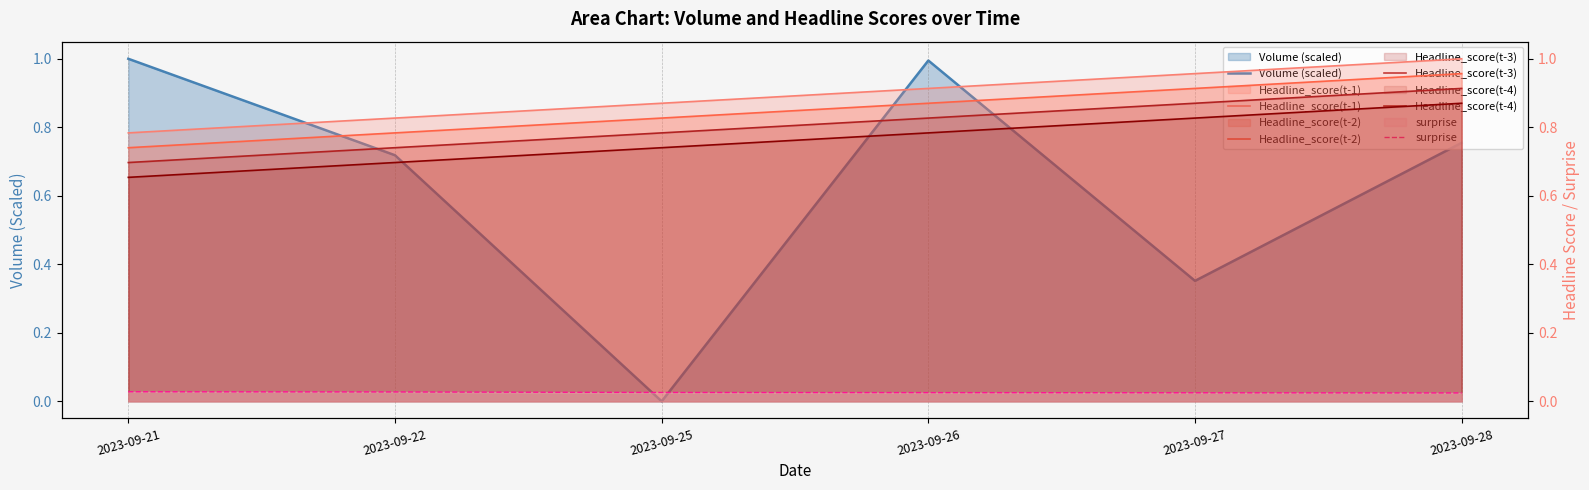

Reading left to right, transcribe all the data shown in this chart.

Volume (scaled): 2023-09-21=1.0	2023-09-22=0.7	2023-09-25=0.0	2023-09-26=1.0	2023-09-27=0.4	2023-09-28=0.8
Headline_score(t-1): 2023-09-21=0.8	2023-09-22=0.8	2023-09-25=0.9	2023-09-26=0.9	2023-09-27=1.0	2023-09-28=1.0
Headline_score(t-2): 2023-09-21=0.7	2023-09-22=0.8	2023-09-25=0.8	2023-09-26=0.9	2023-09-27=0.9	2023-09-28=1.0
Headline_score(t-3): 2023-09-21=0.7	2023-09-22=0.7	2023-09-25=0.8	2023-09-26=0.8	2023-09-27=0.9	2023-09-28=0.9
Headline_score(t-4): 2023-09-21=0.7	2023-09-22=0.7	2023-09-25=0.7	2023-09-26=0.8	2023-09-27=0.8	2023-09-28=0.9
surprise: 2023-09-21=0.0	2023-09-22=0.0	2023-09-25=0.0	2023-09-26=0.0	2023-09-27=0.0	2023-09-28=0.0